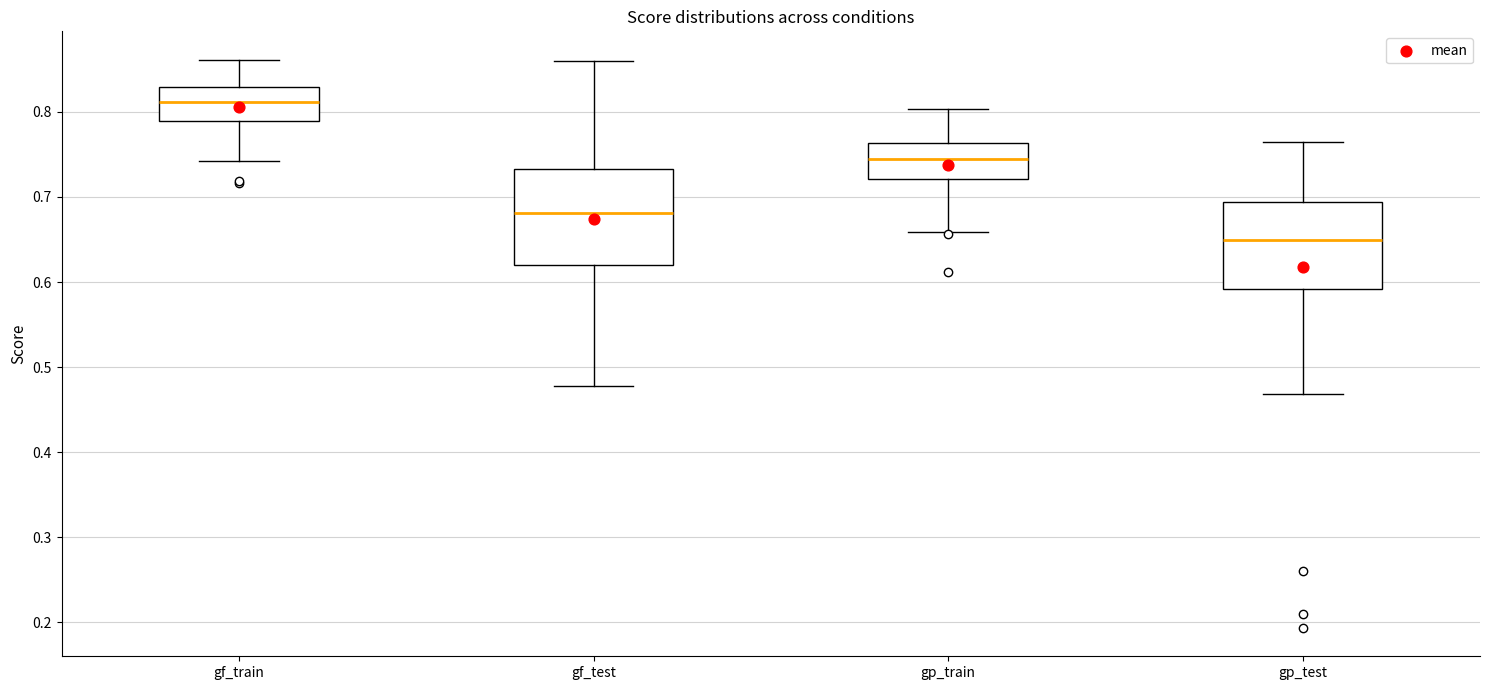

Reading left to right, read every box against the y-axis: the position of its median line, the range the box covers, and the ends of its whiskers. The values are not printed on the chart, so give them approximately, as read against the axis.

gf_train: median 0.81, box 0.79 to 0.83, whiskers 0.74 to 0.86
gf_test: median 0.68, box 0.62 to 0.73, whiskers 0.48 to 0.86
gp_train: median 0.74, box 0.72 to 0.76, whiskers 0.66 to 0.80
gp_test: median 0.65, box 0.59 to 0.69, whiskers 0.47 to 0.76